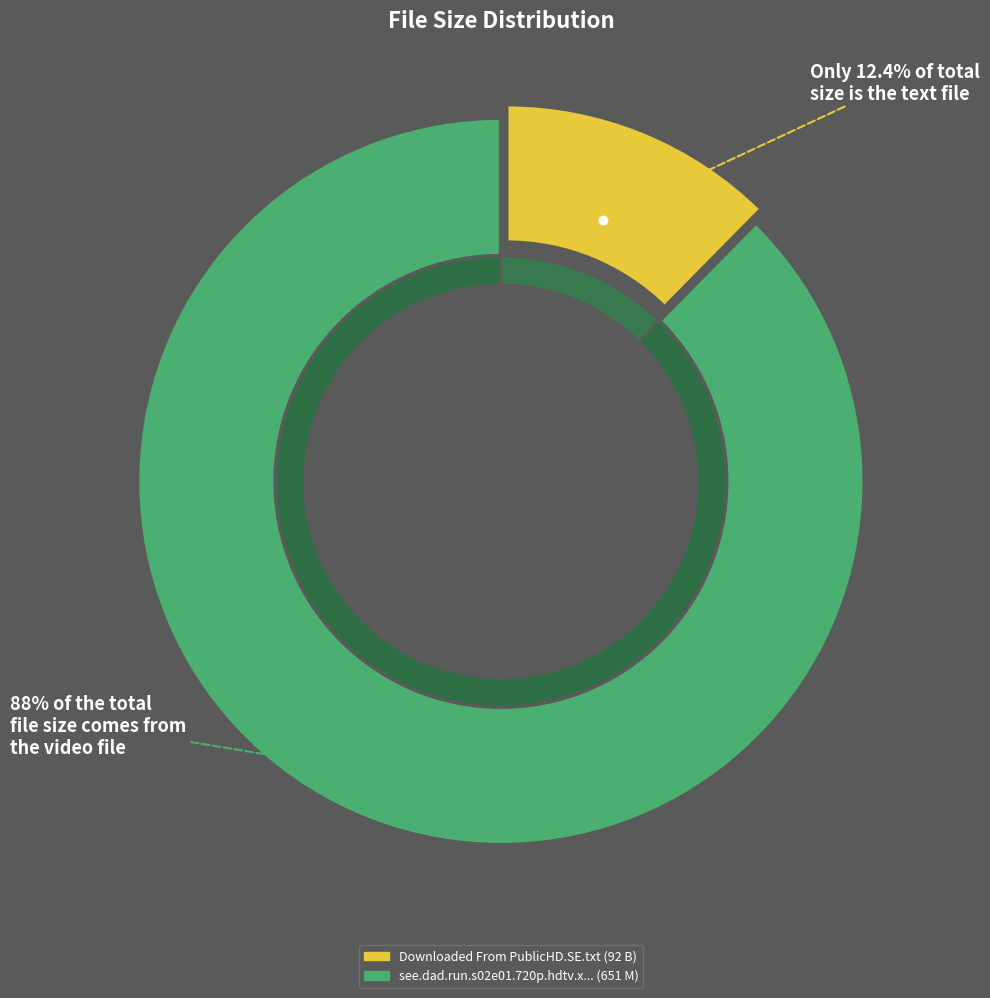

What is the ratio of the value at see.dad.run.s02e01.720p.hdtv.x264-2hd.mkv to the value at Downloaded From PublicHD.SE.txt?

7.1